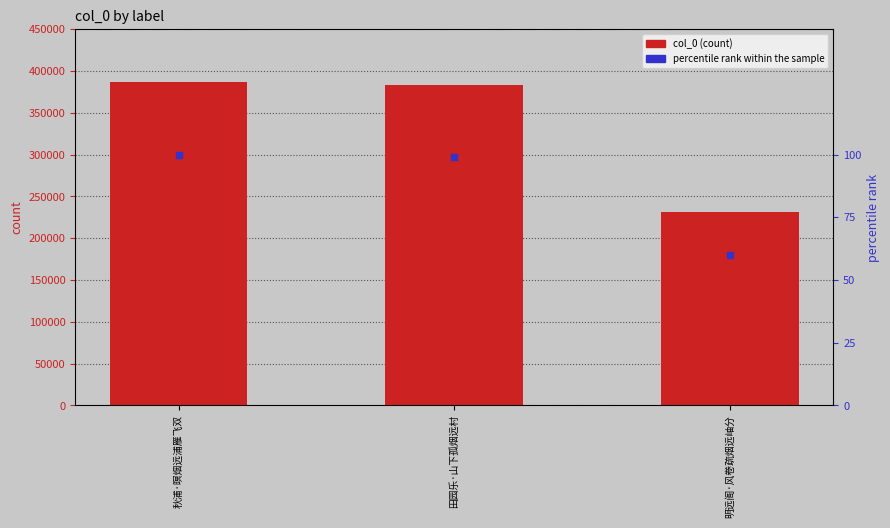

What is the sum of all col_0 values?

1000846.0